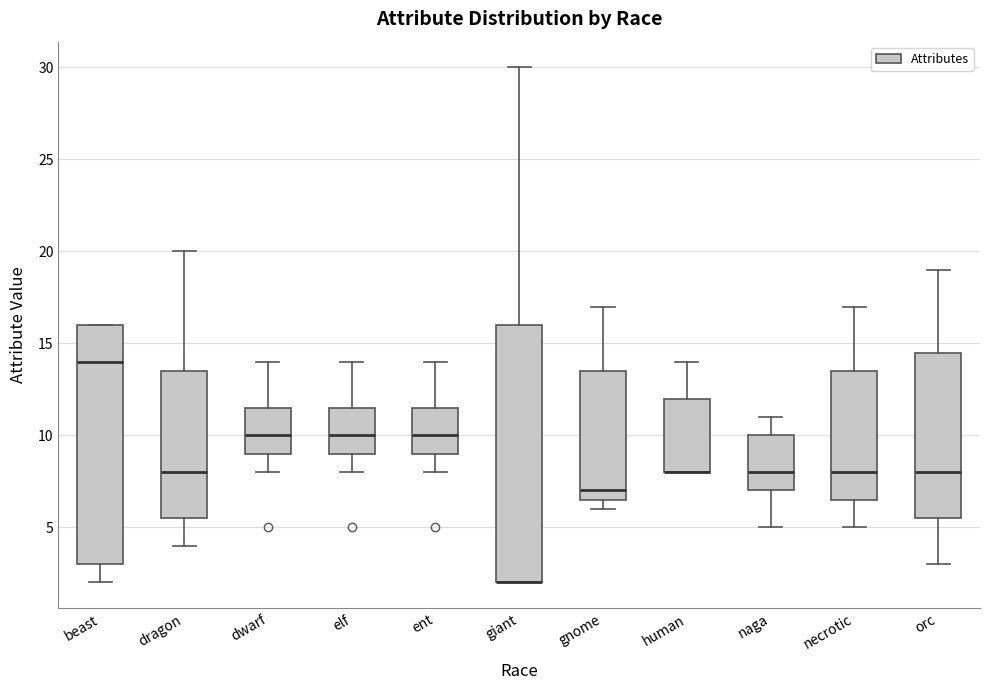

Comparing the boxes themselves (not the whiskers), which one is the tallest?

giant